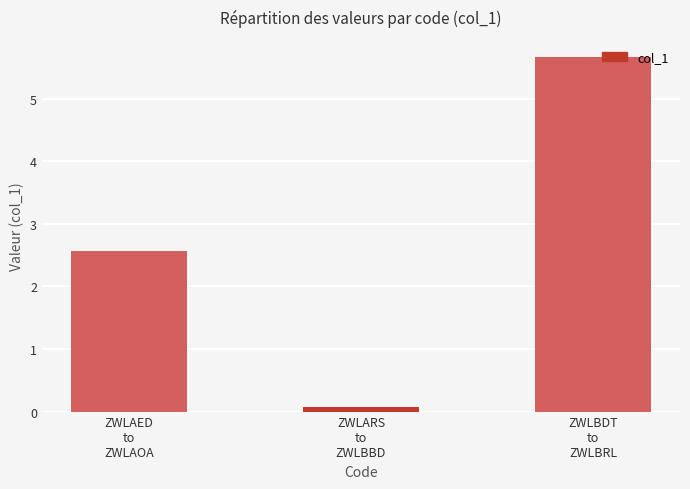

What is the sum of all values?

8.3